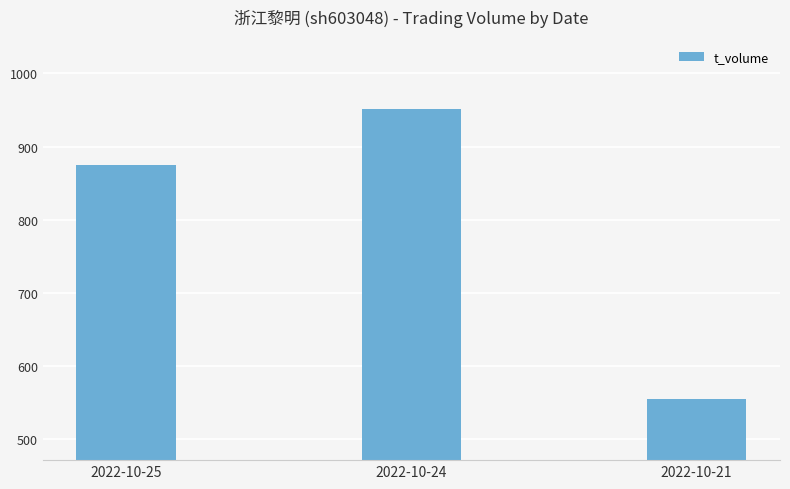

Where is the data nearest to the value 752?

2022-10-25